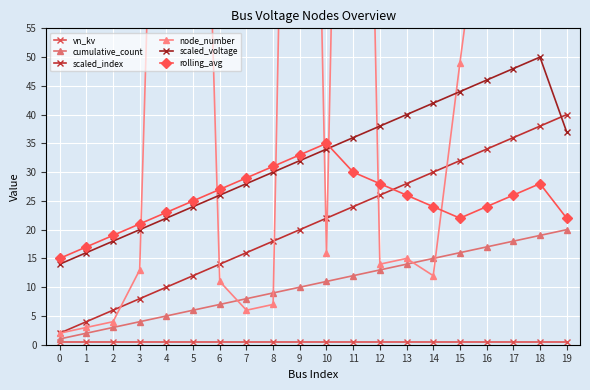

What is the difference between the second highest and minimum values in the rolling_avg series?

18.0